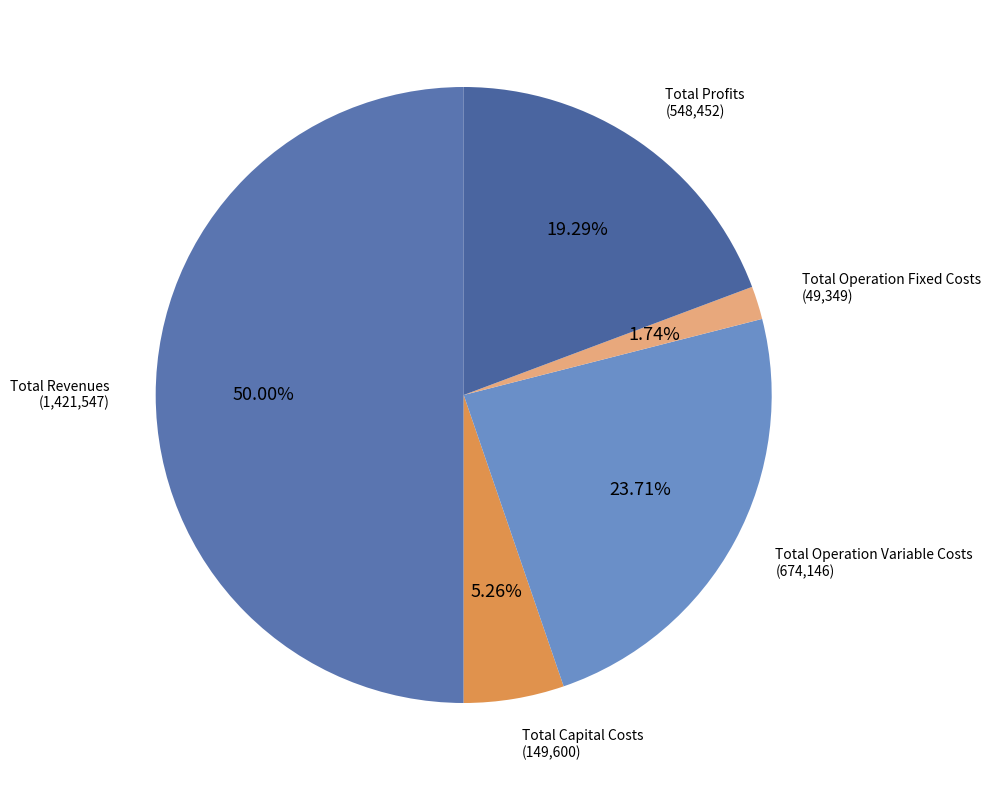

The Total Revenues slice represents 57% of the pie. True or false?

False